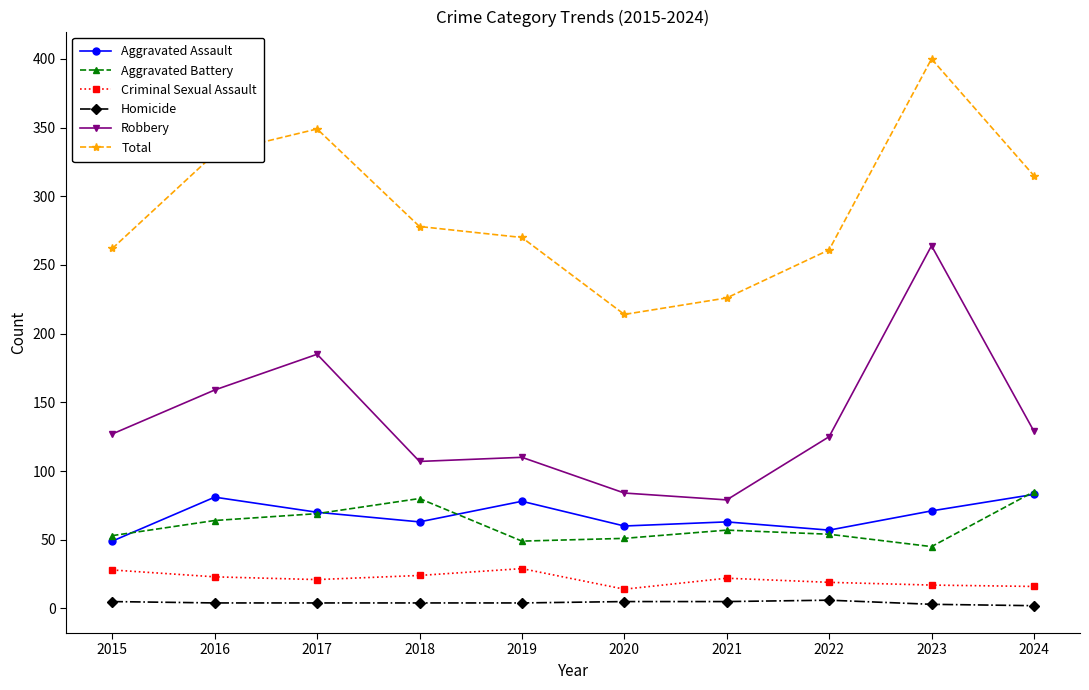

What are all the series names shown in the legend?

Aggravated Assault, Aggravated Battery, Criminal Sexual Assault, Homicide, Robbery, Total